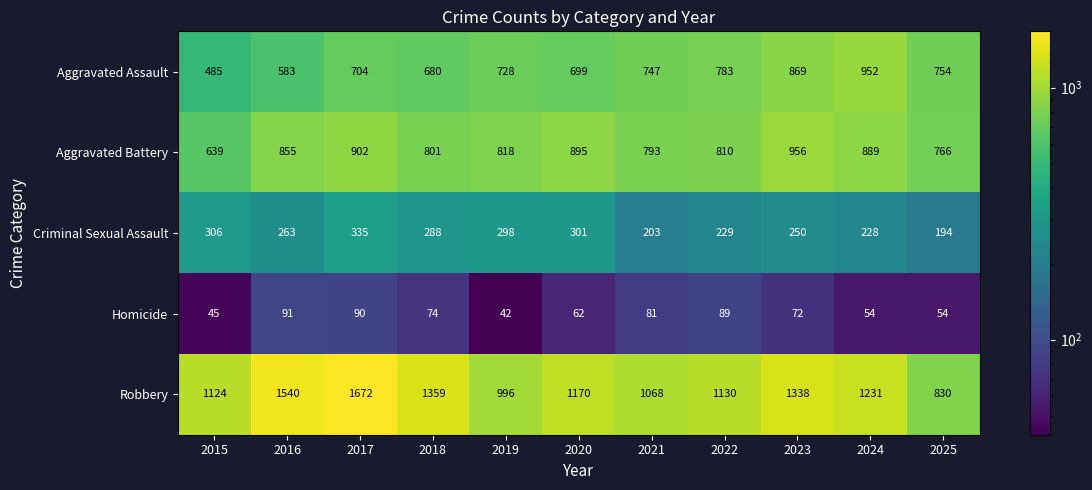

The Aggravated Assault series shows 747 at 2021. True or false?

True